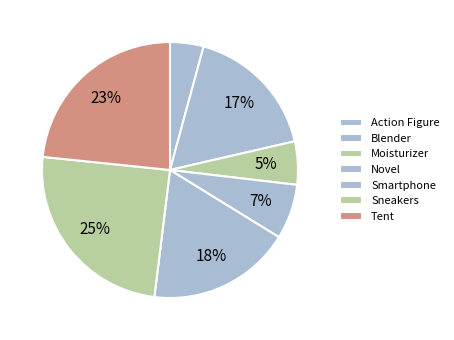

What is the total percentage of Smartphone and Novel?

25.1%